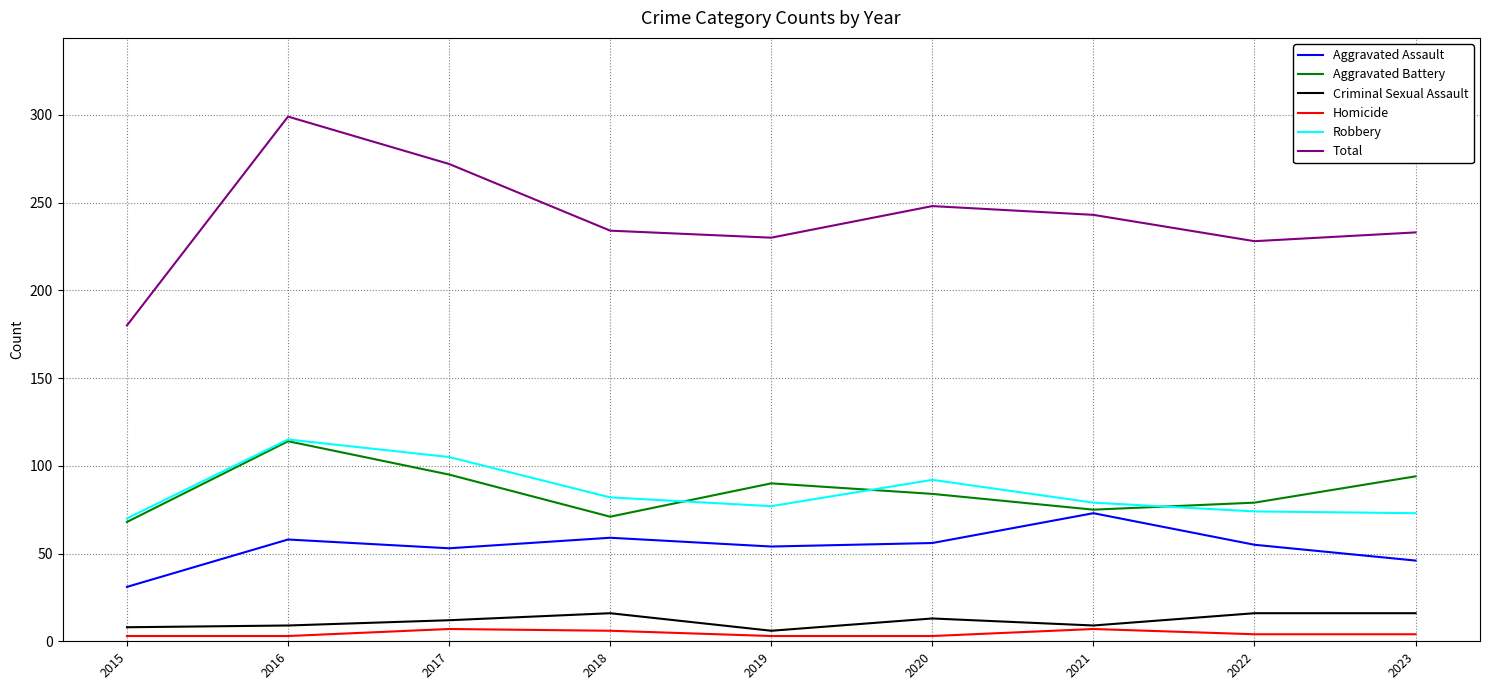

True or false: Total has more than 2 points higher than both neighbors.

False